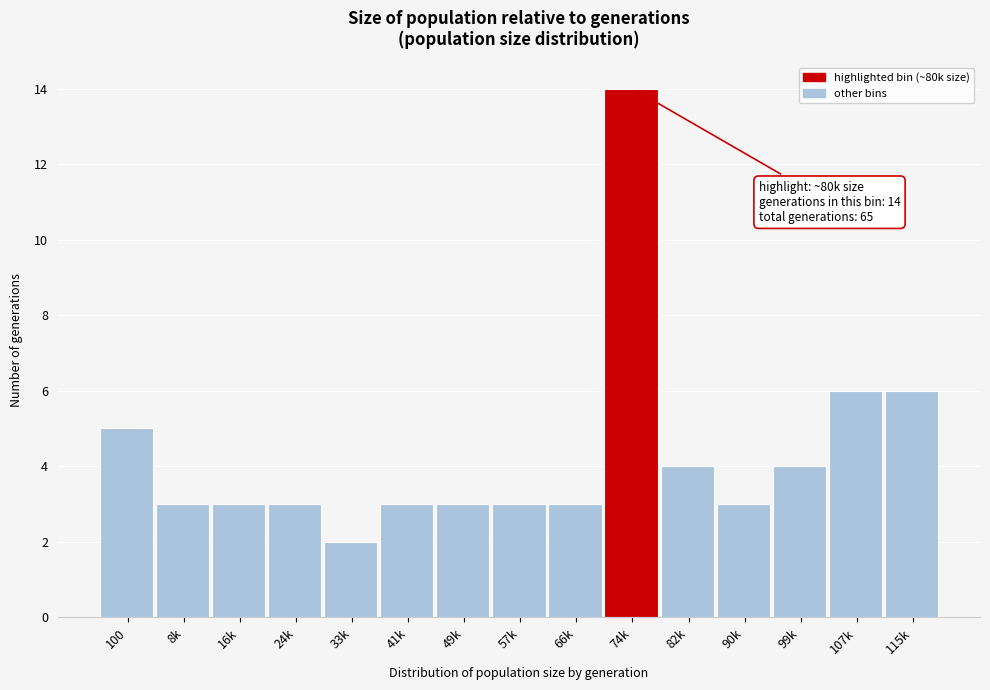

Reading right to left, what are all the values shown in this chart?

115k=6	107k=6	99k=4	90k=3	82k=4	74k=14	66k=3	57k=3	49k=3	41k=3	33k=2	24k=3	16k=3	8k=3	100=5